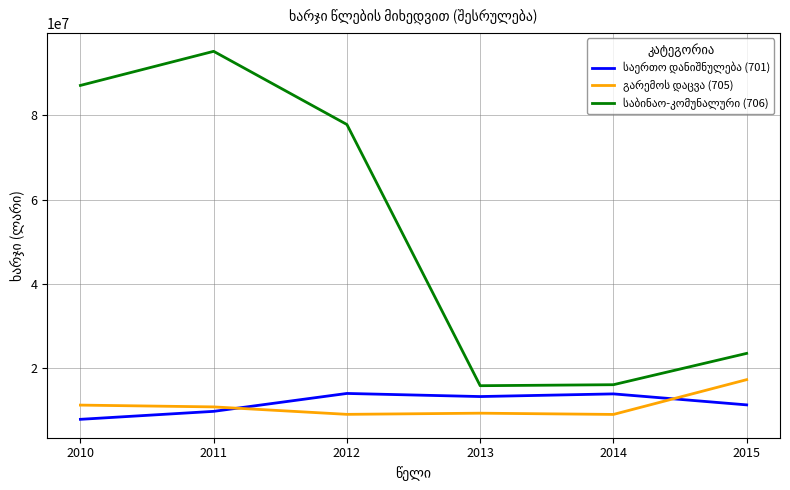

What is the spread (max minus min) of values at 2011?

85458000